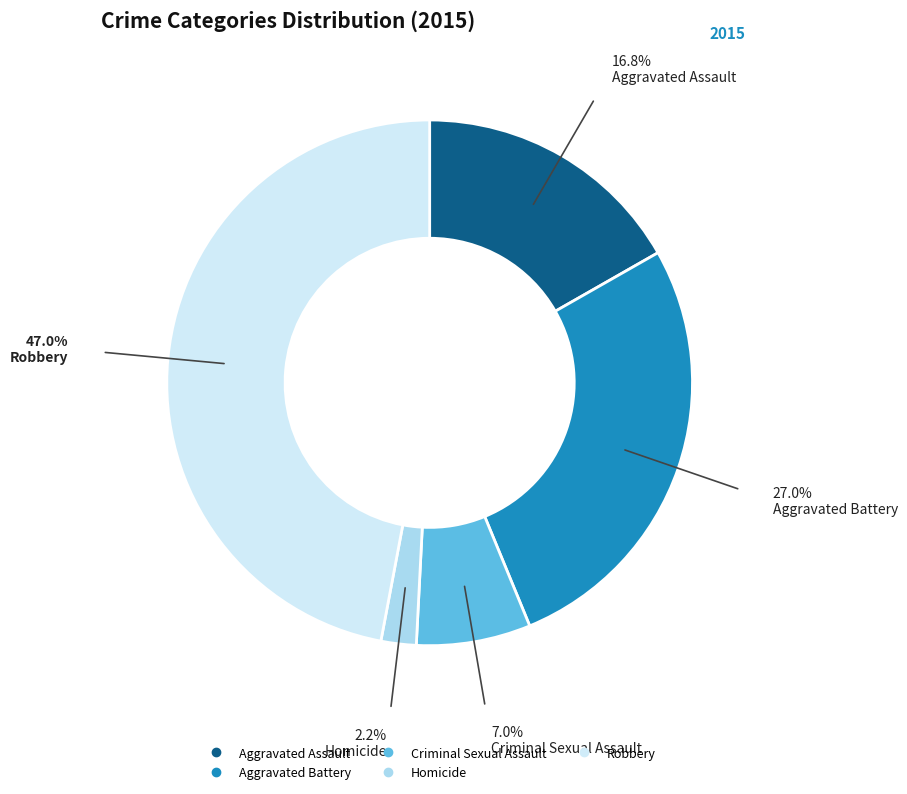

Is there a majority slice in this chart?

No